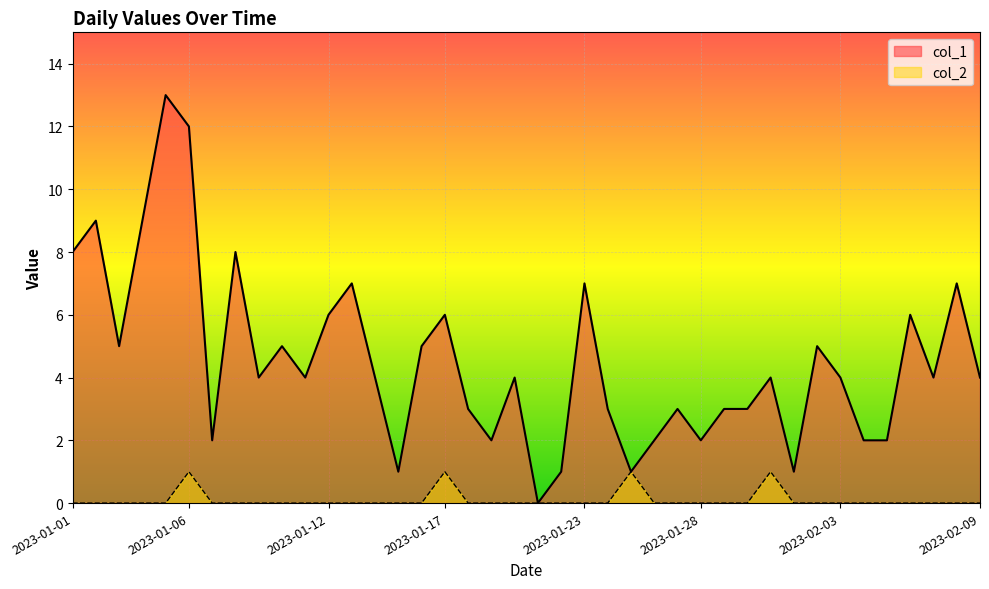

Reading left to right, what are all the values shown in this chart?

col_1: 2023-01-01=8	2023-01-02=9	2023-01-03=5	2023-01-04=9	2023-01-05=13	2023-01-06=12	2023-01-07=2	2023-01-08=8	2023-01-09=4	2023-01-10=5	2023-01-11=4	2023-01-12=6	2023-01-13=7	2023-01-14=4	2023-01-15=1	2023-01-16=5	2023-01-17=6	2023-01-18=3	2023-01-19=2	2023-01-20=4	2023-01-21=0	2023-01-22=1	2023-01-23=7	2023-01-24=3	2023-01-25=1	2023-01-26=2	2023-01-27=3	2023-01-28=2	2023-01-29=3	2023-01-30=3	2023-01-31=4	2023-02-01=1	2023-02-02=5	2023-02-03=4	2023-02-04=2	2023-02-05=2	2023-02-06=6	2023-02-07=4	2023-02-08=7	2023-02-09=4
col_2: 2023-01-01=0	2023-01-02=0	2023-01-03=0	2023-01-04=0	2023-01-05=0	2023-01-06=1	2023-01-07=0	2023-01-08=0	2023-01-09=0	2023-01-10=0	2023-01-11=0	2023-01-12=0	2023-01-13=0	2023-01-14=0	2023-01-15=0	2023-01-16=0	2023-01-17=1	2023-01-18=0	2023-01-19=0	2023-01-20=0	2023-01-21=0	2023-01-22=0	2023-01-23=0	2023-01-24=0	2023-01-25=1	2023-01-26=0	2023-01-27=0	2023-01-28=0	2023-01-29=0	2023-01-30=0	2023-01-31=1	2023-02-01=0	2023-02-02=0	2023-02-03=0	2023-02-04=0	2023-02-05=0	2023-02-06=0	2023-02-07=0	2023-02-08=0	2023-02-09=0